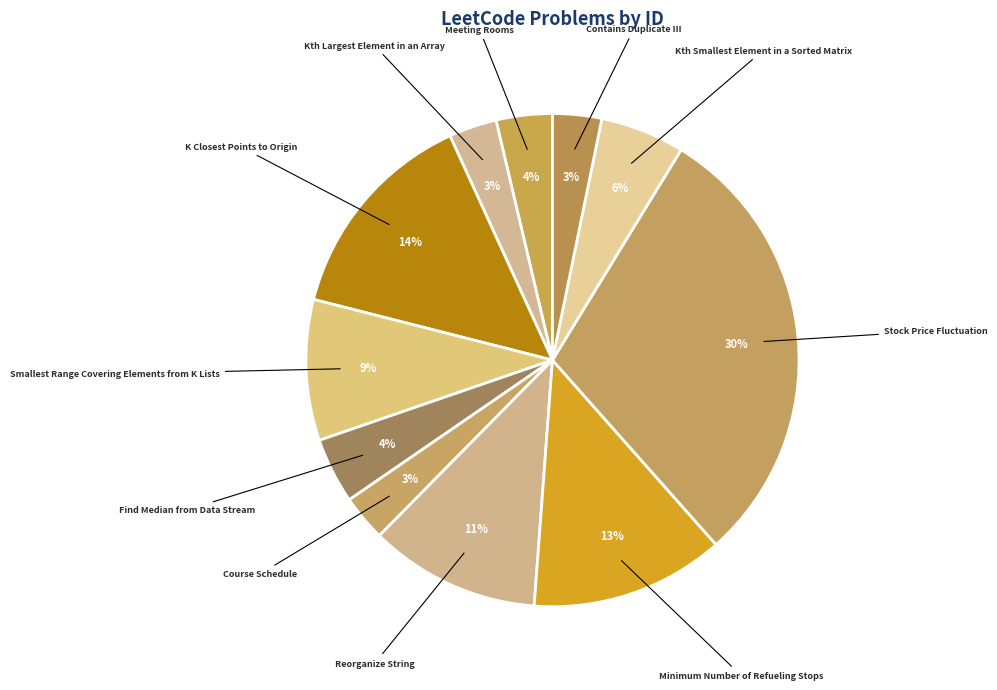

To the nearest percent, what is the combined percentage of Smallest Range Covering Elements from K Lists and Meeting Rooms?

13%